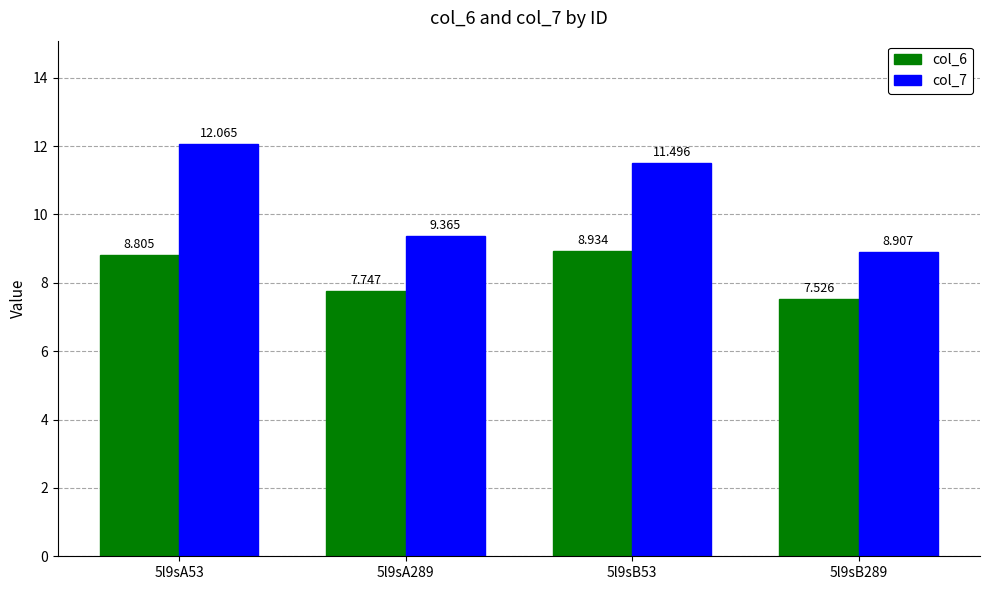

Where is col_7 nearest to the value 10?

5l9sA289